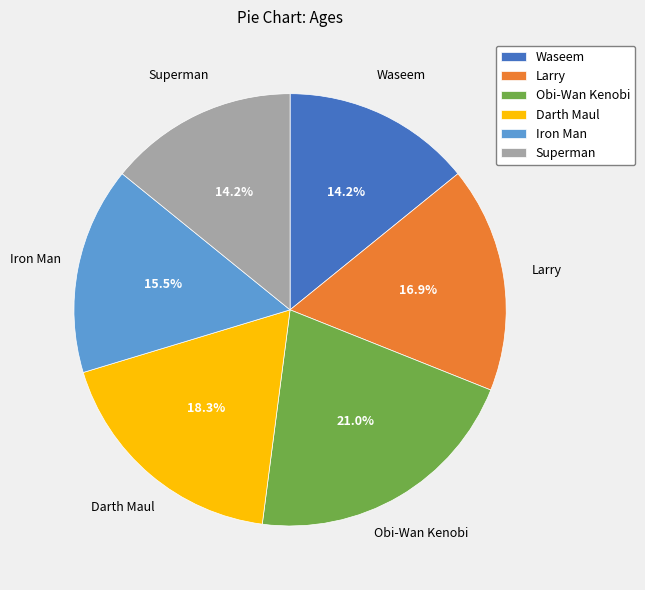

To the nearest percent, what portion does Waseem represent?

14%